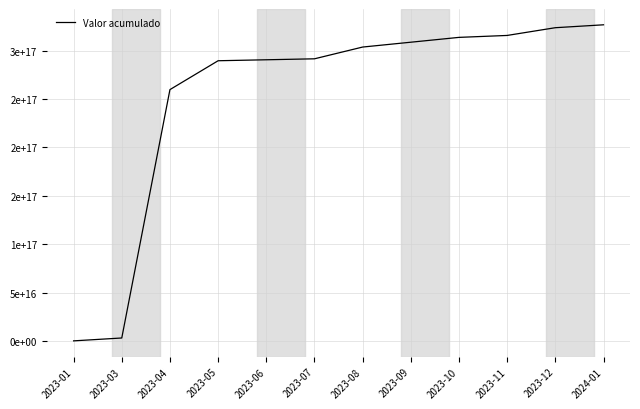

Rank the categories by value from highest to lowest.

2024-01, 2023-12, 2023-11, 2023-10, 2023-09, 2023-08, 2023-07, 2023-06, 2023-05, 2023-04, 2023-03, 2023-01